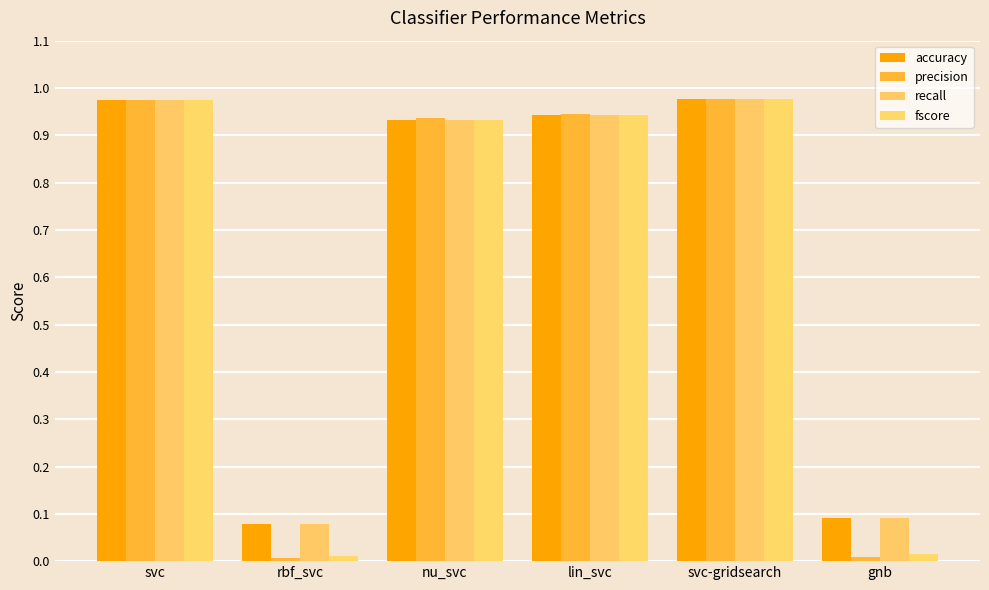

List the labels in order of precision value, largest first.

svc-gridsearch, svc, lin_svc, nu_svc, gnb, rbf_svc